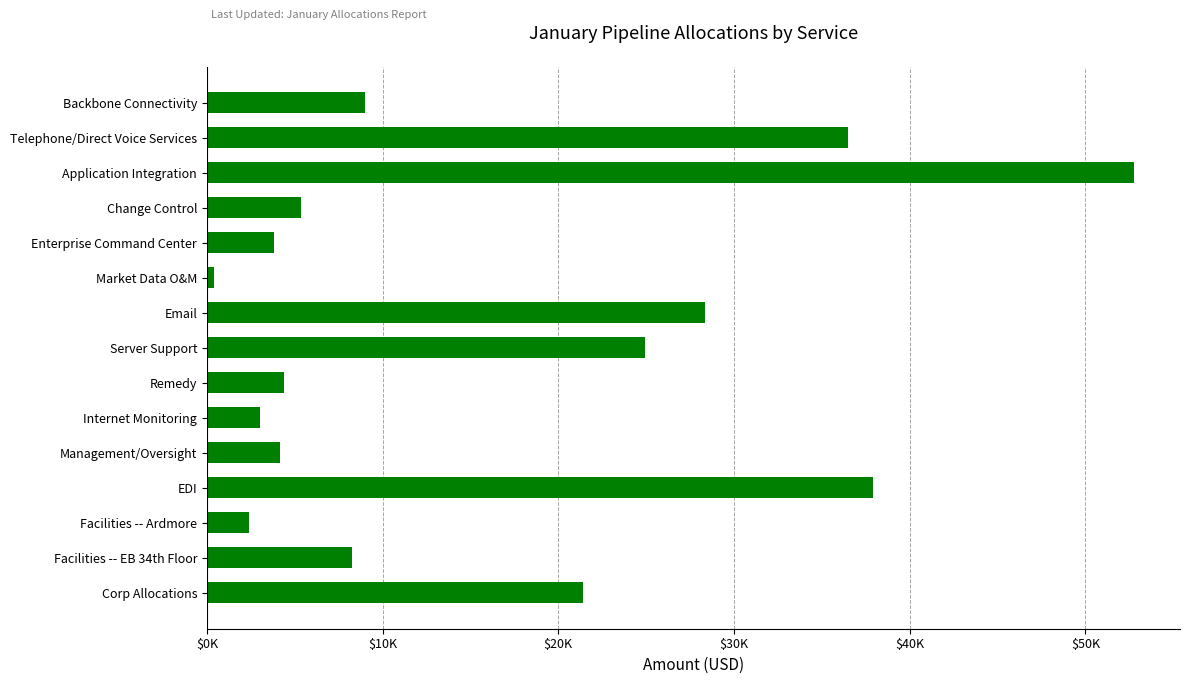

Does the chart contain any negative values?

No